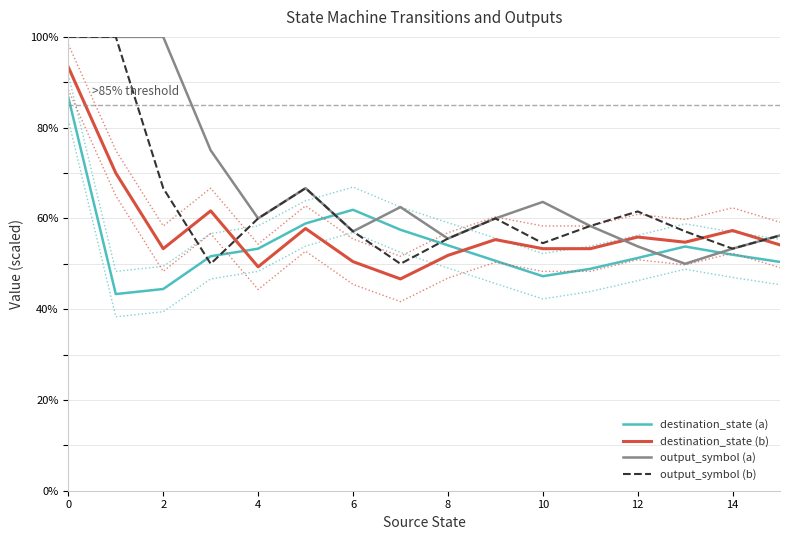

The destination_state (b) series shows 14.4 at 6. True or false?

False